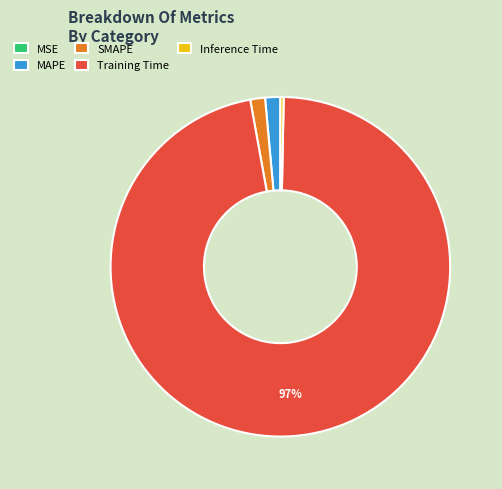

To the nearest percent, what is the average slice percentage?

20%